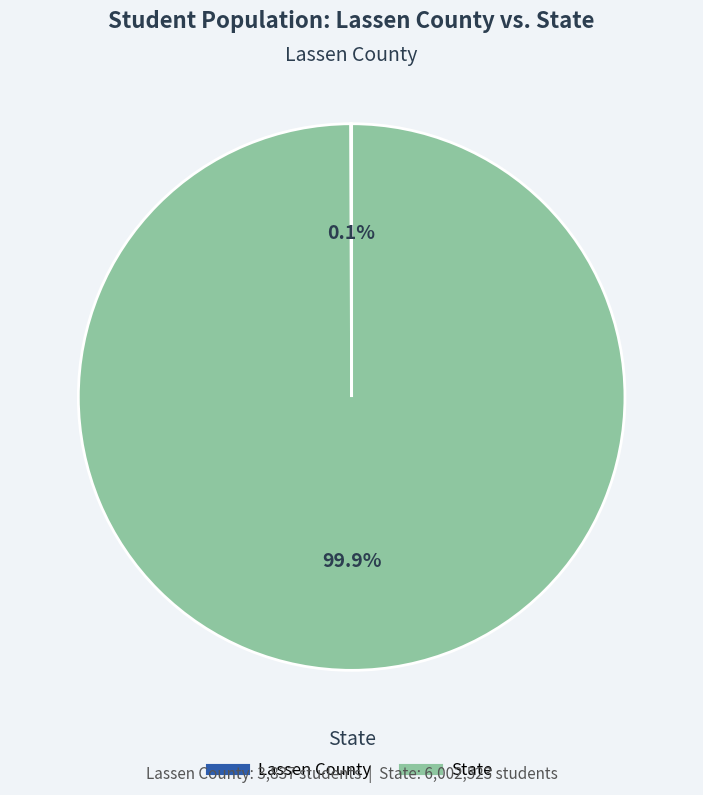

Which slice is the largest?

State